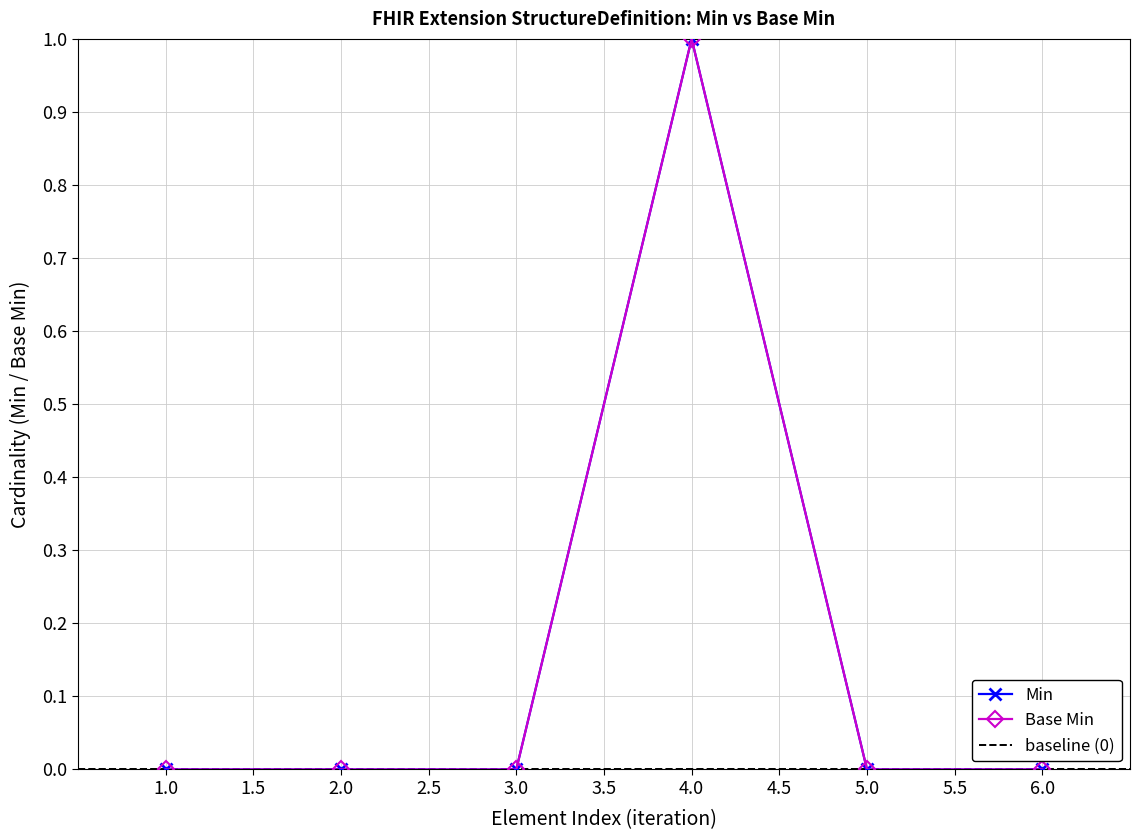

Is it true that Min equals 1 at 6.0?

False